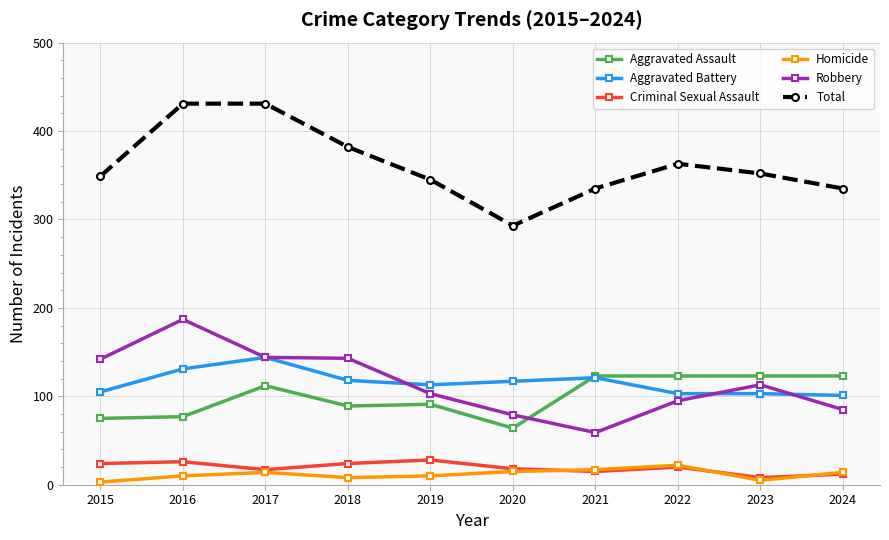

How many values in the Aggravated Battery series are below 117?

5